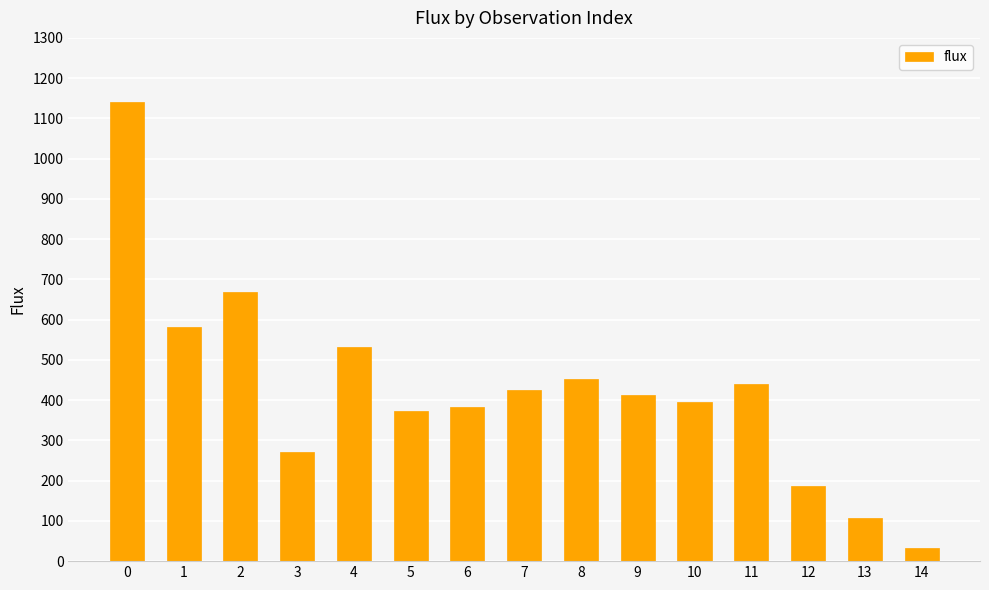

What is the value of the 14th bar from the left?

107.4